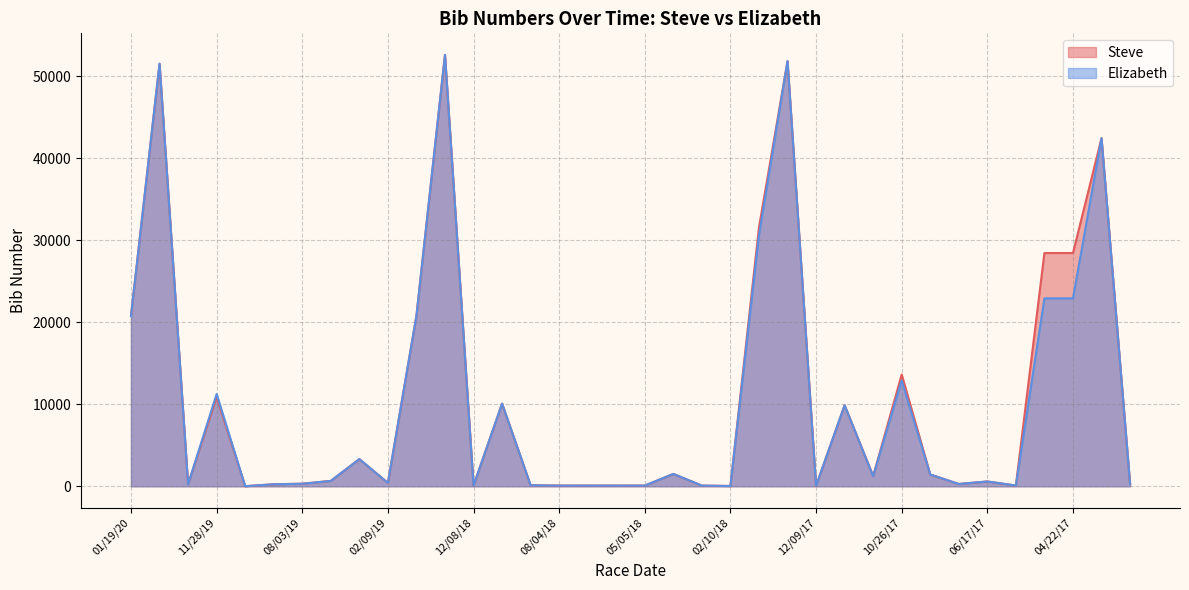

How many data points does each series have?

36